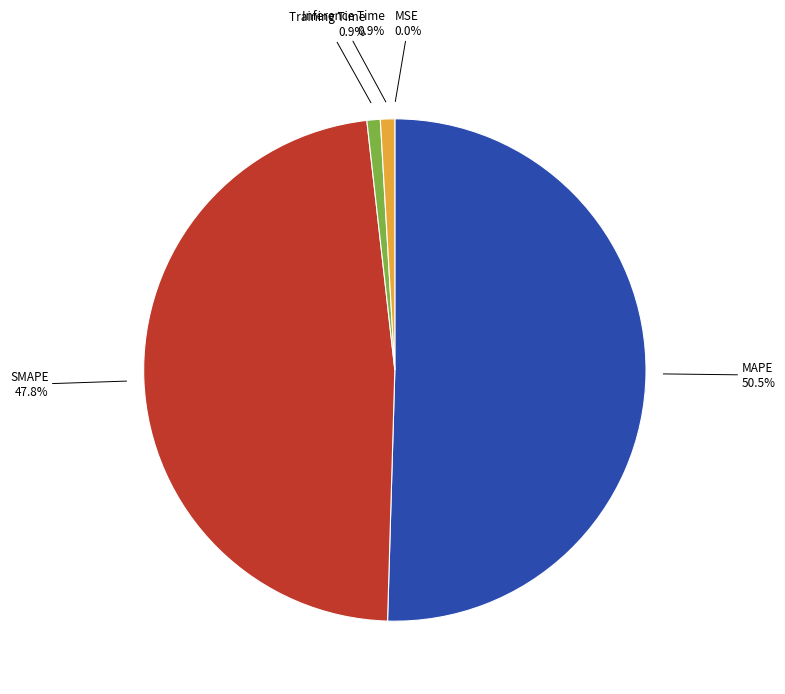

To the nearest percent, what percentage of the pie is SMAPE?

48%